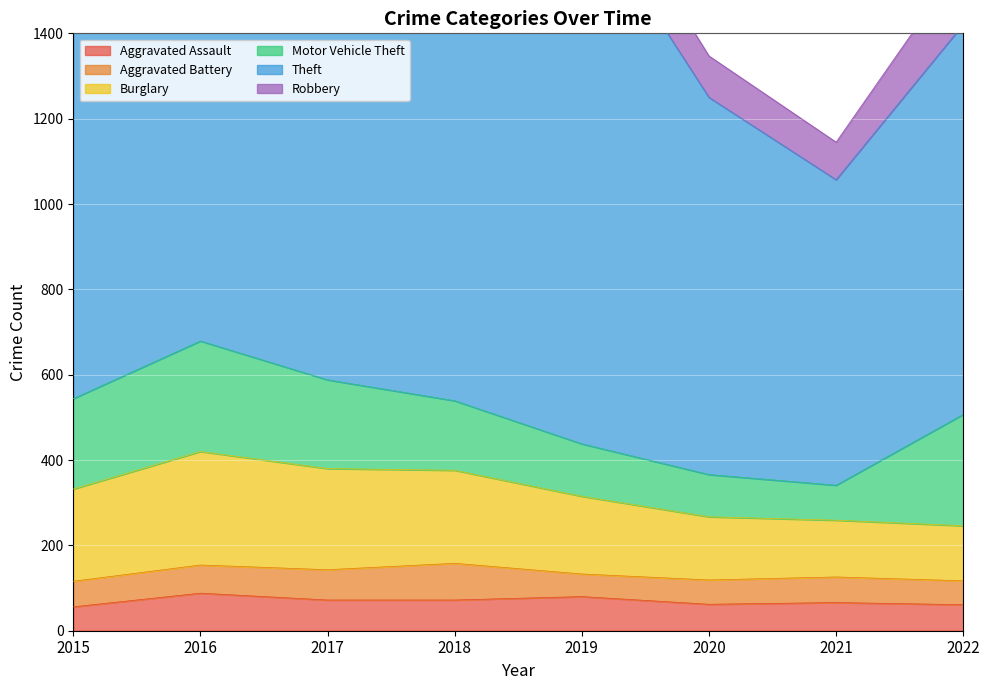

At which category does Robbery reach its first local valley?

2021